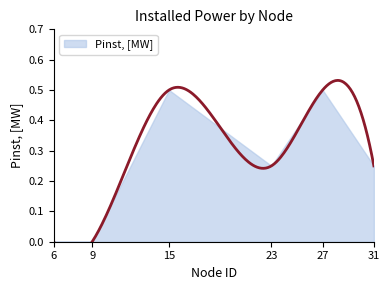

Reading right to left, list all the values displayed in this chart.

31=0.2	27=0.5	23=0.2	15=0.5	9=0.0	6=0.0